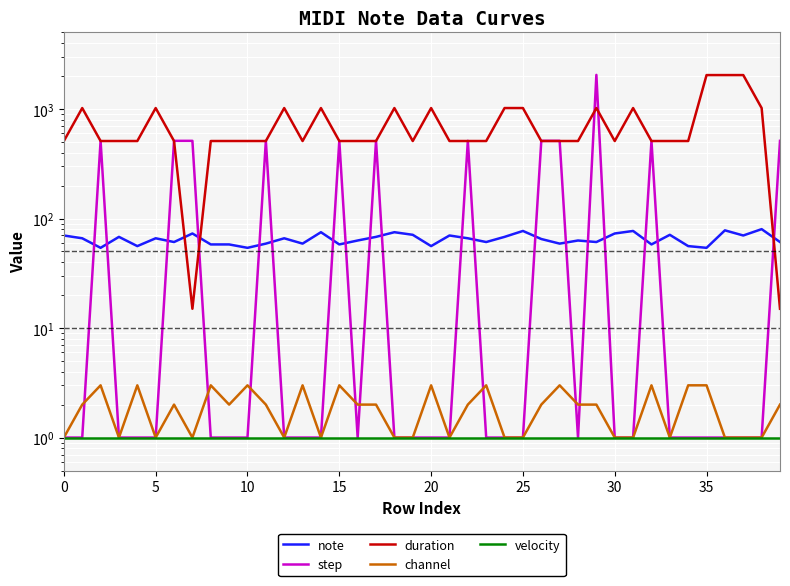

What are all the series names shown in the legend?

note, step, duration, channel, velocity